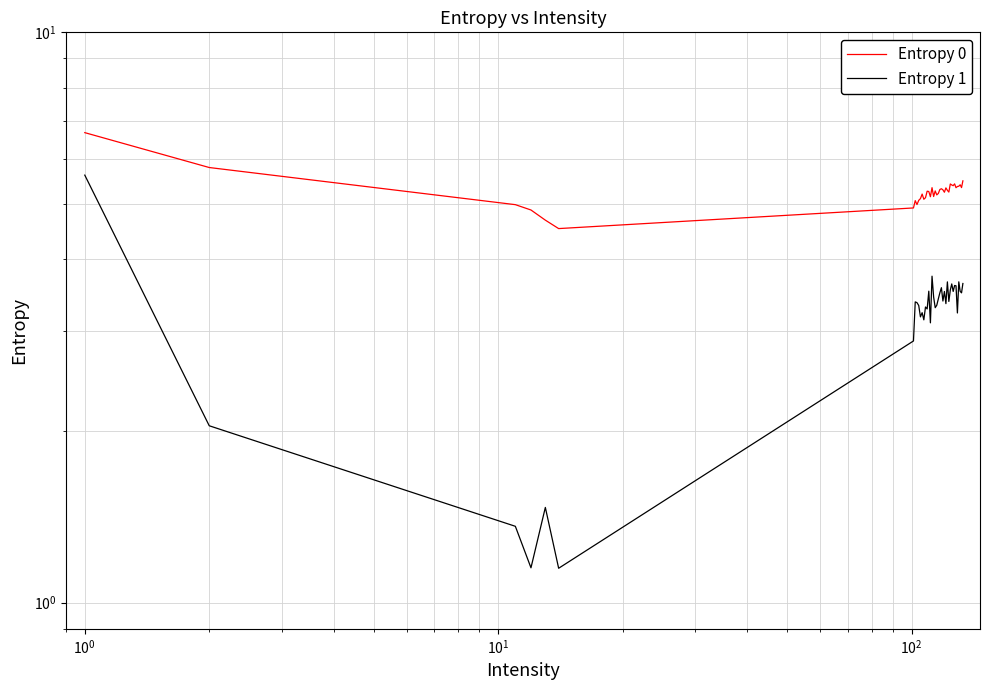

What is the difference between the second highest and second lowest values in the Entropy 1 series?

2.6